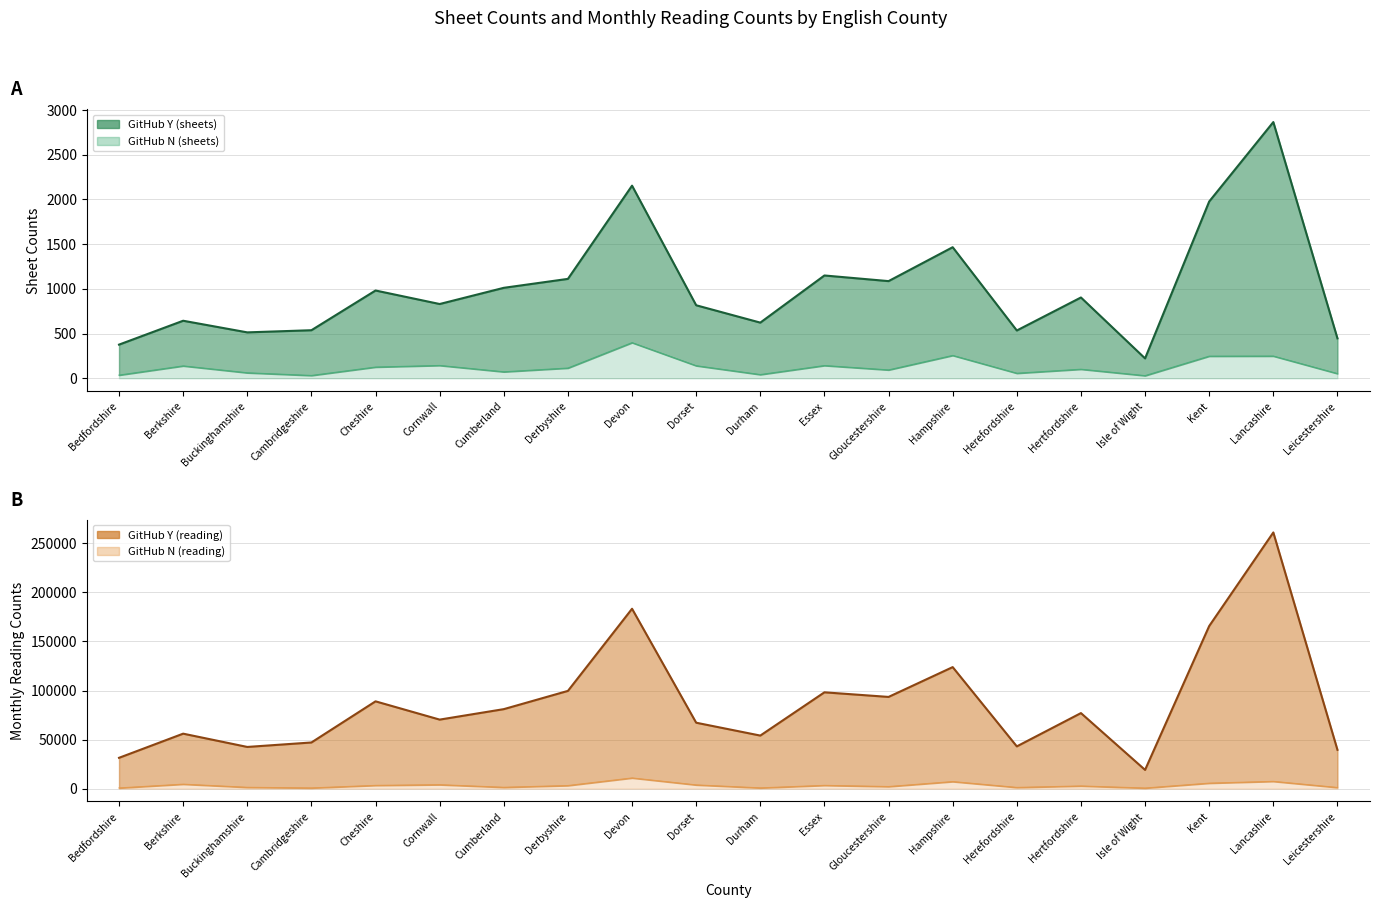

What is the label of the 7th point from the right?

Hampshire